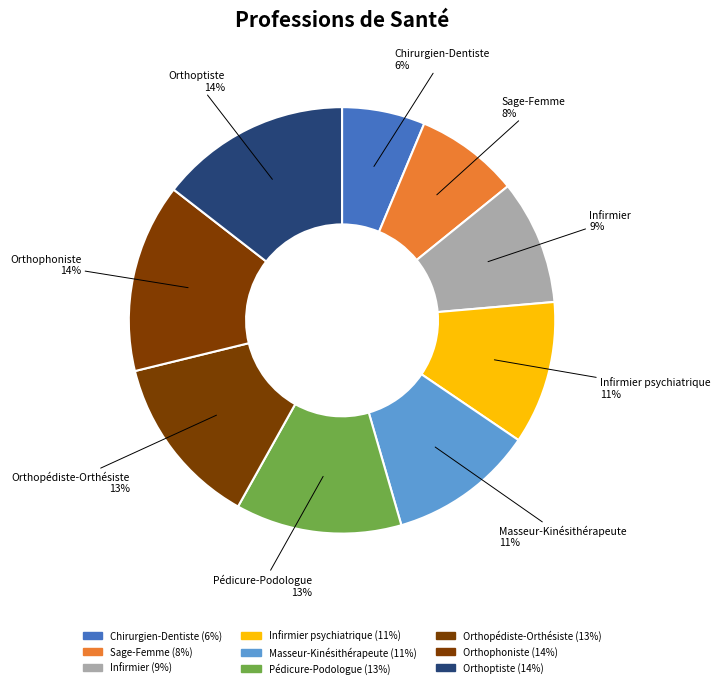

What is the ratio of the value at Masseur-Kinésithérapeute to the value at Sage-Femme?

1.4